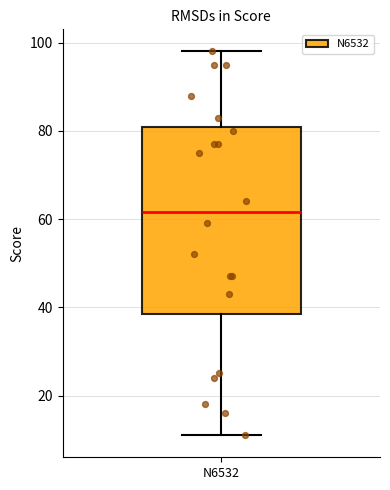

Where is the lower edge of the box for N6532 on the y-axis? The values are not printed on the chart, so give them approximately, as read against the axis.

38